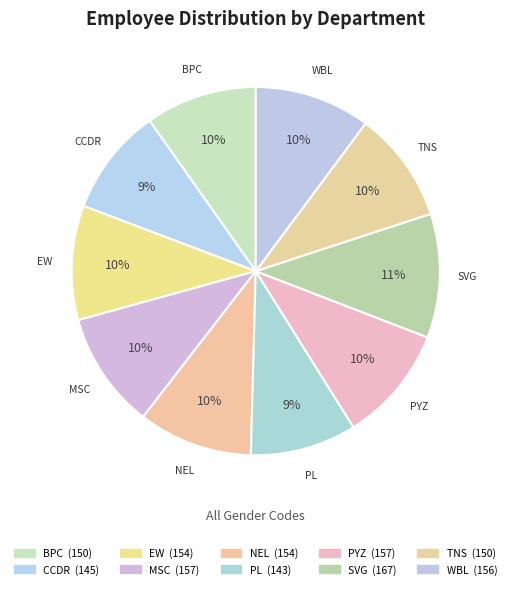

Which category has the biggest portion of the pie?

SVG